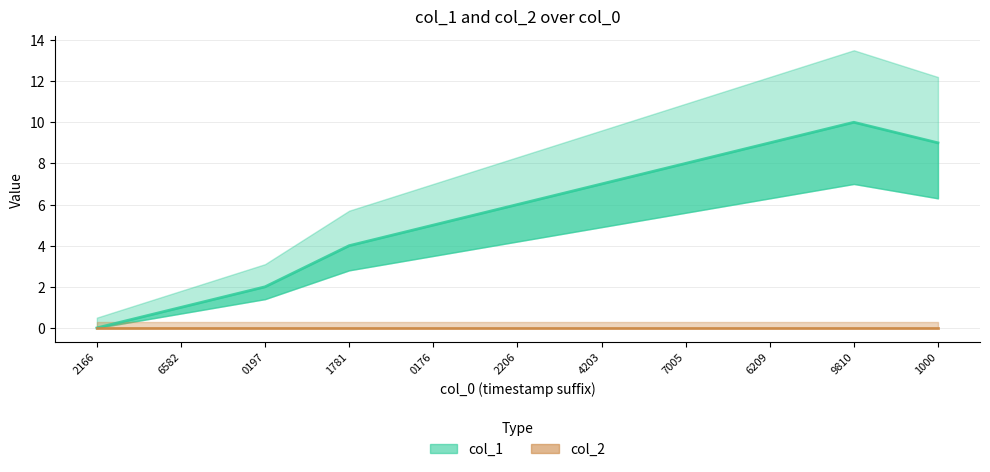

What is the change in value from 1781 to 9810?

+6